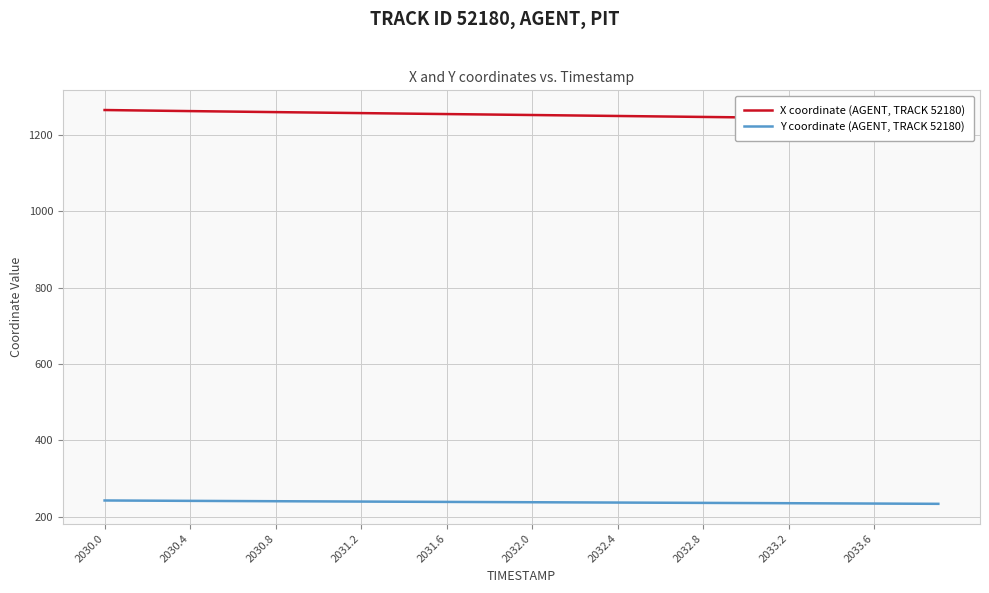

What is the highest value of the Y coordinate (AGENT, TRACK 52180) series?

243.0